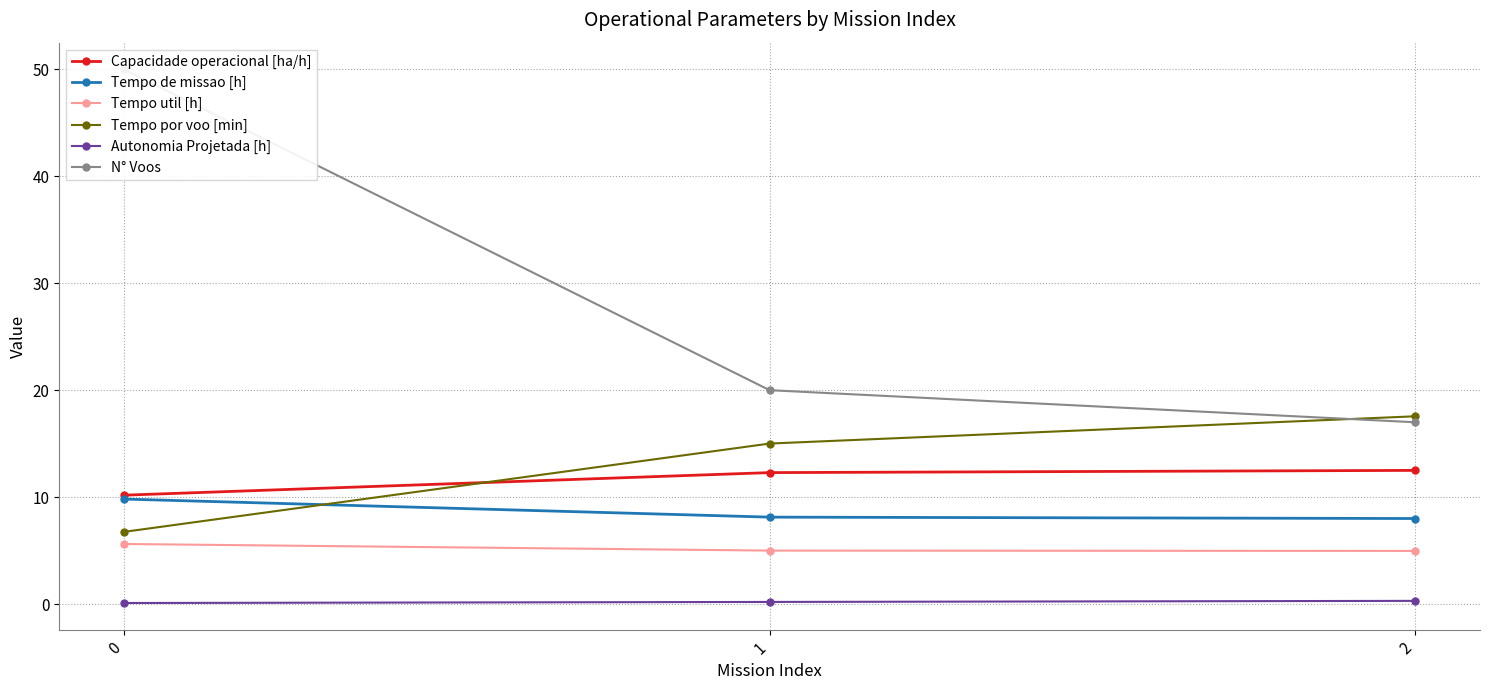

Which series has the largest total across all categories?

N° Voos